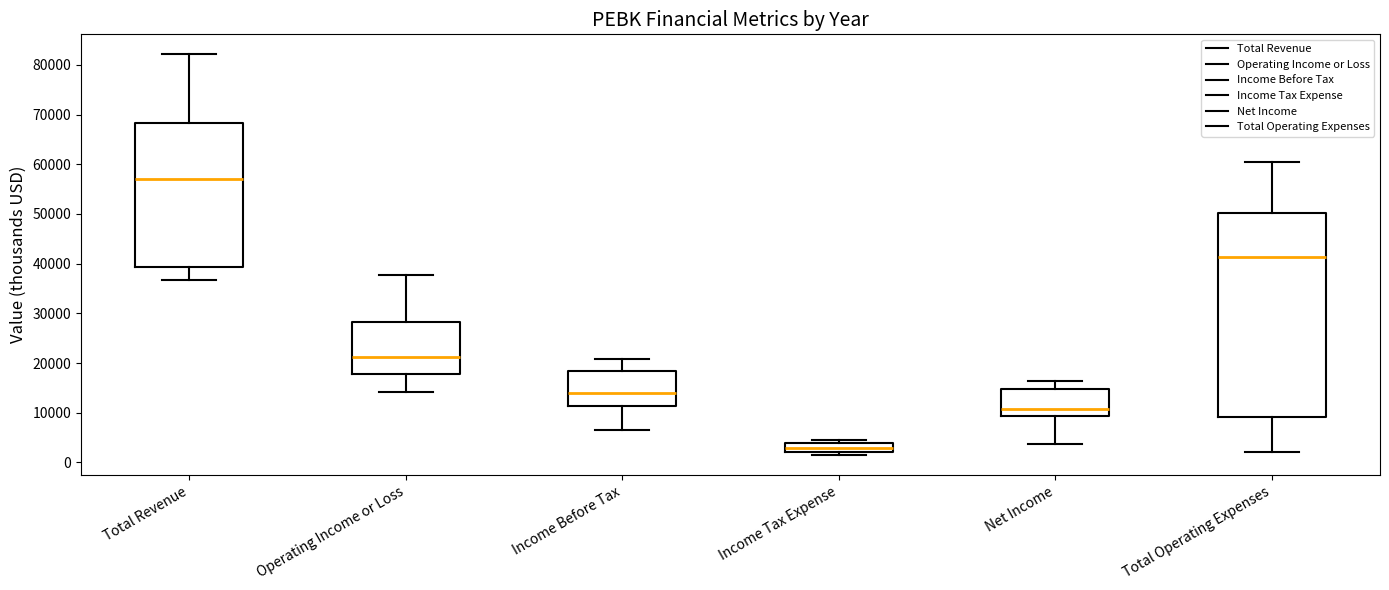

Reading left to right, transcribe this box plot: for each box, give where its median line is, the range the box spans, and where its two whiskers end, as read against the y-axis. The values are not printed on the chart, so give them approximately, as read against the axis.

Total Revenue: median 57000, box 39000 to 68000, whiskers 37000 to 82000
Operating Income or Loss: median 21000, box 18000 to 28000, whiskers 14000 to 38000
Income Before Tax: median 14000, box 11000 to 18000, whiskers 7000 to 21000
Income Tax Expense: median 3000, box 2000 to 4000, whiskers 2000 (just below the box's lower edge) to 5000
Net Income: median 11000, box 9000 to 15000, whiskers 4000 to 16000
Total Operating Expenses: median 41000, box 9000 to 50000, whiskers 2000 to 60000